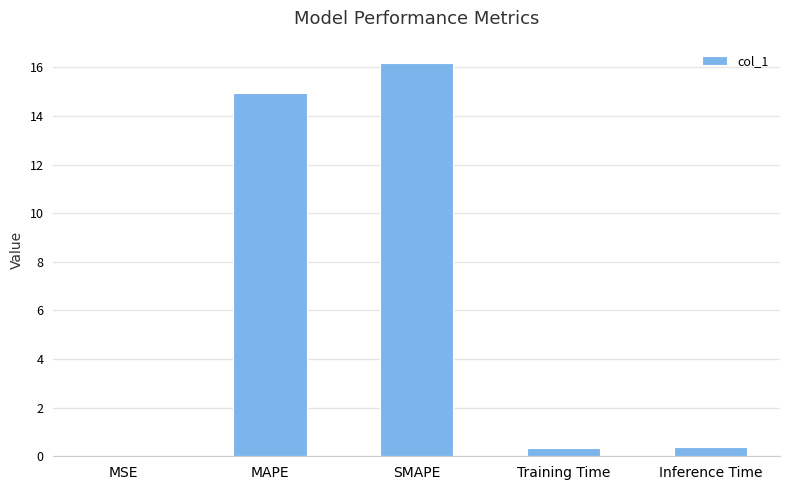

Are the bars horizontal?

No